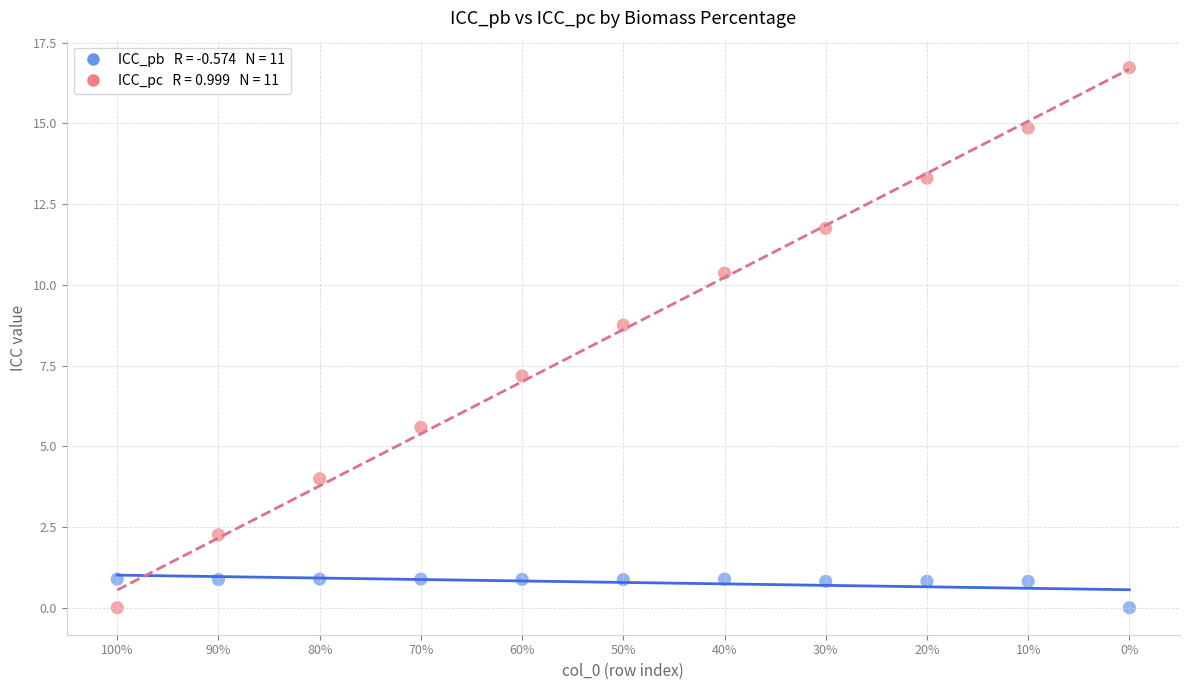

Across all data points, what is the range of Y values (max minus min)?

16.7